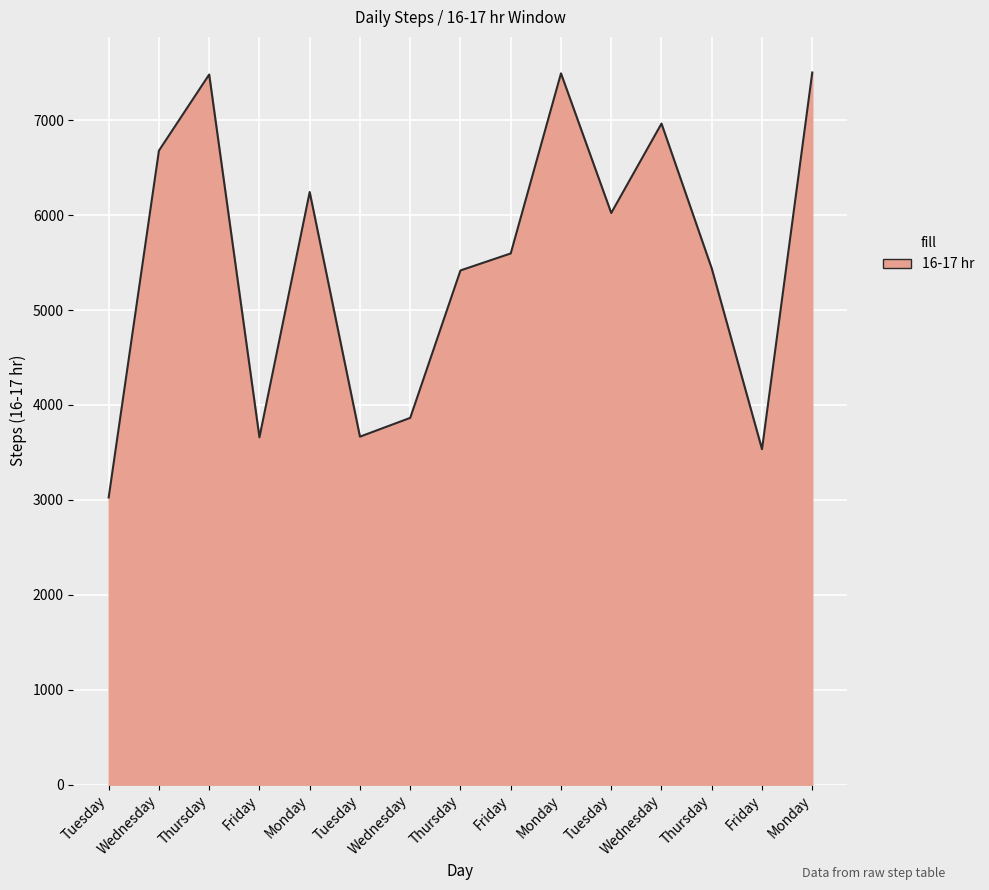

Does the chart display data point markers on the line(s)?

No